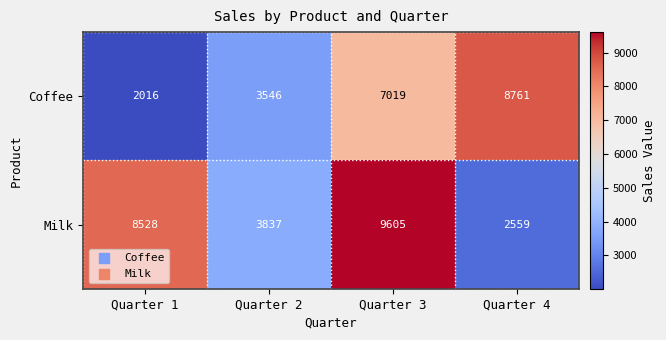

Which category has the highest value across all series?

Quarter 3